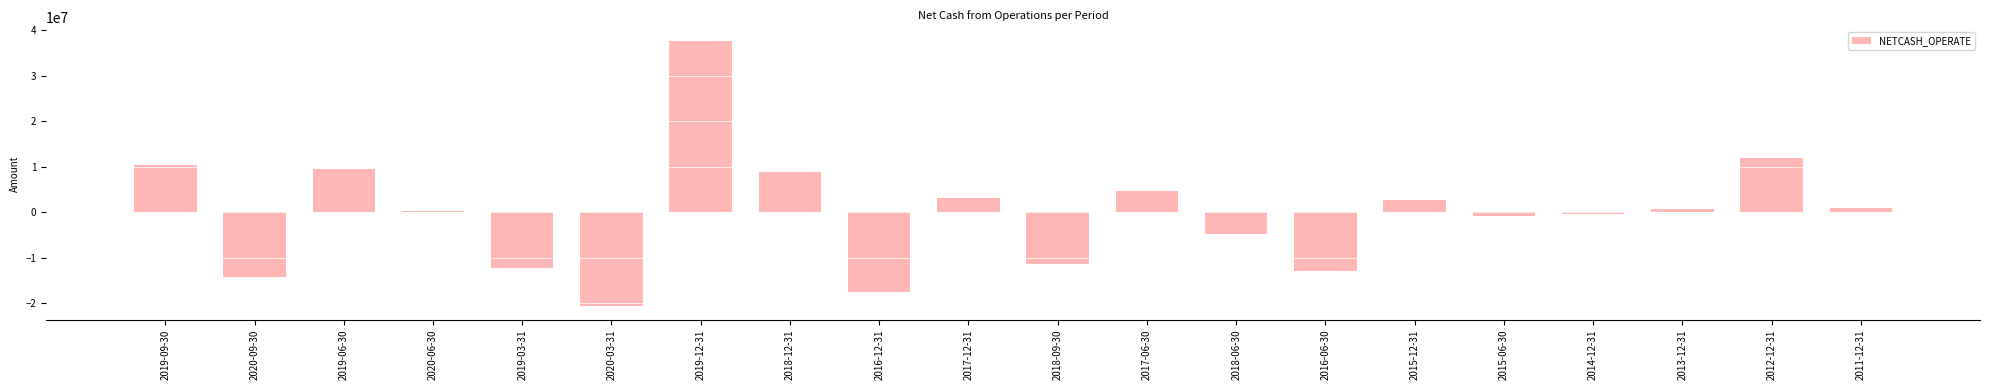

Does the chart contain any negative values?

Yes